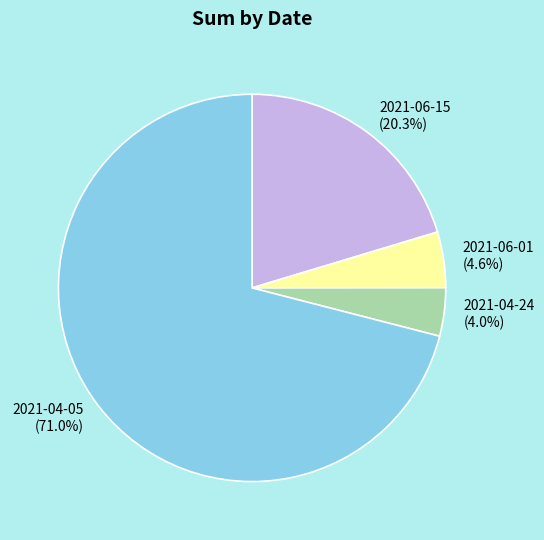

Which slice is the largest?

2021-04-05